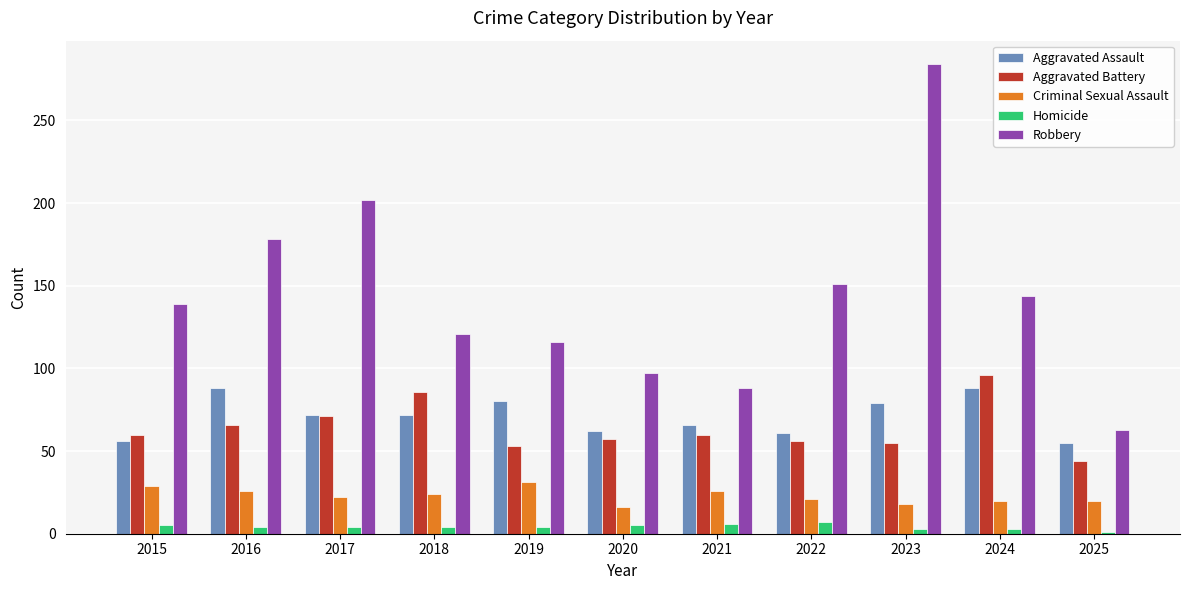

How many bars are there in total?

55